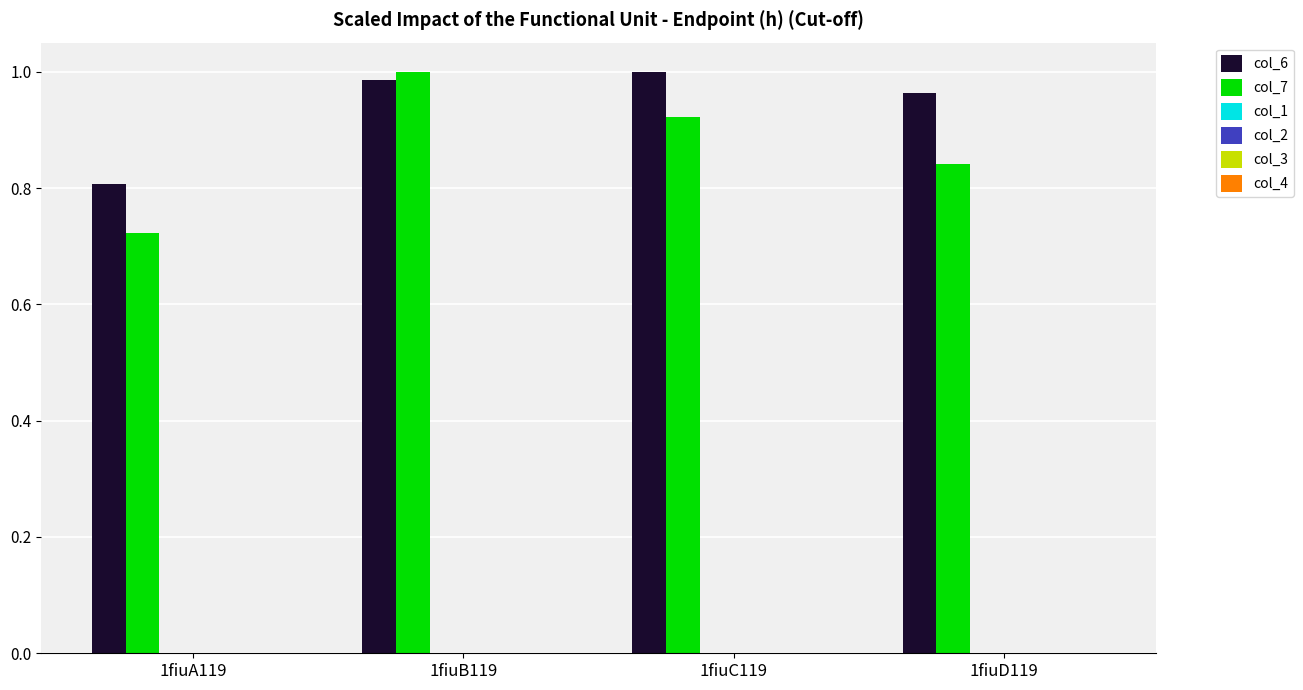

At 1fiuD119, list the series in order from largest to smallest.

col_6, col_7